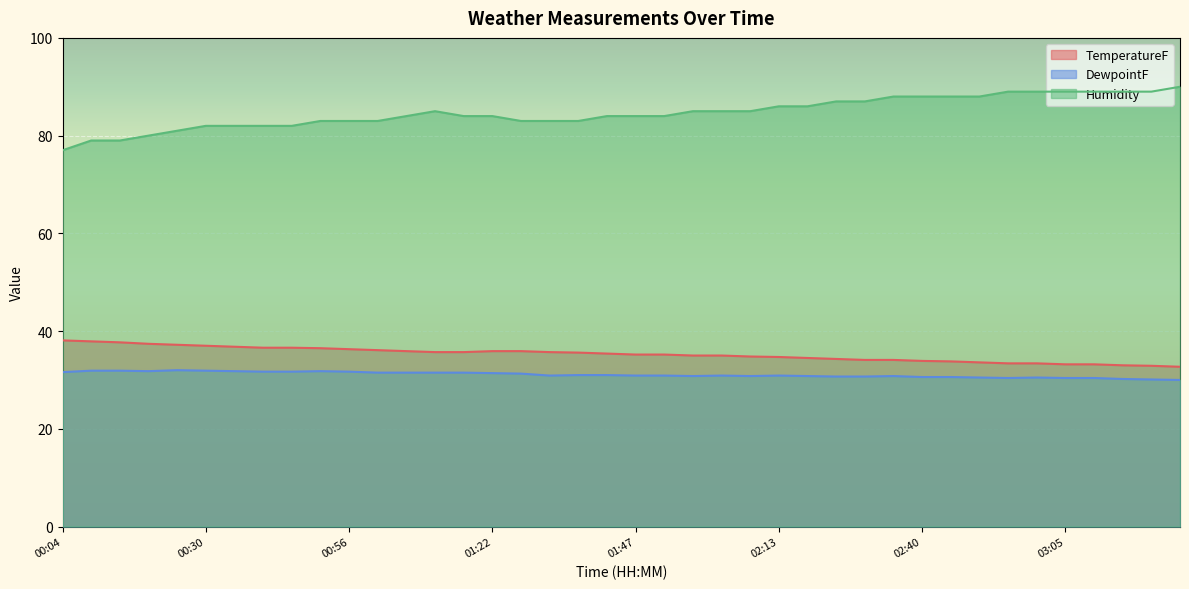

At which label does TemperatureF first exceed 35?

00:04